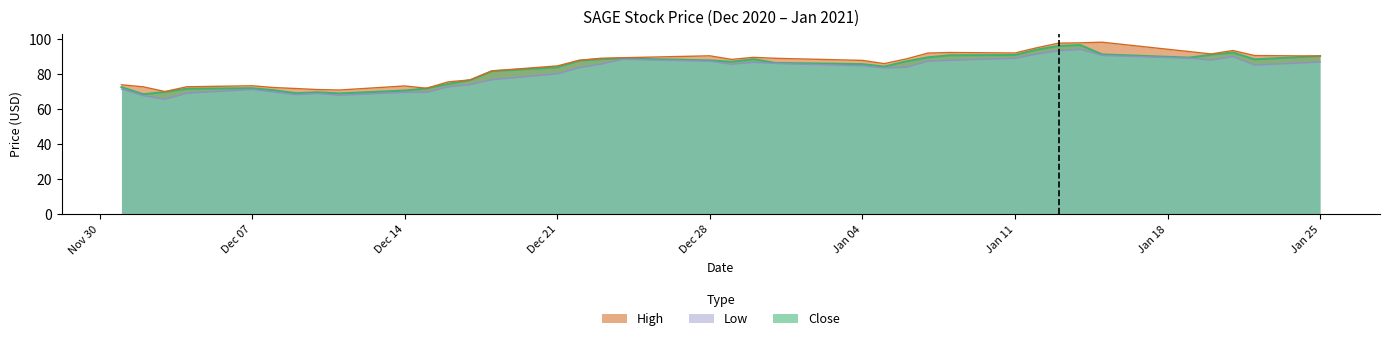

How many interior local valleys does the Low series have?

7